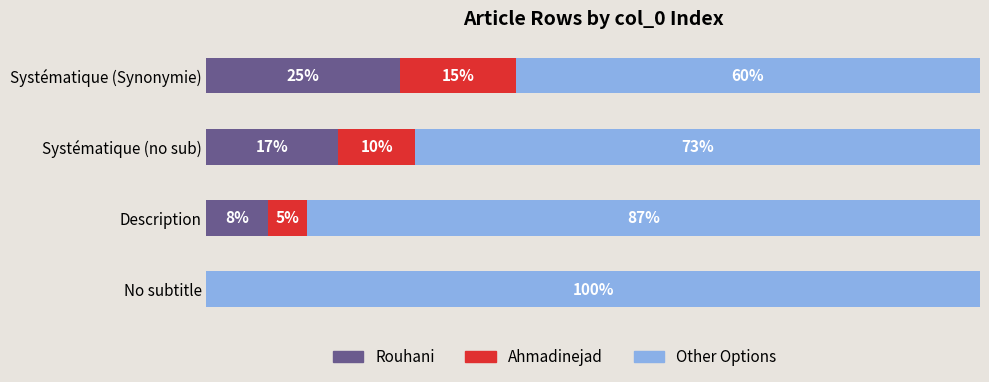

At which label does Rouhani reach its peak?

Systématique (Synonymie)